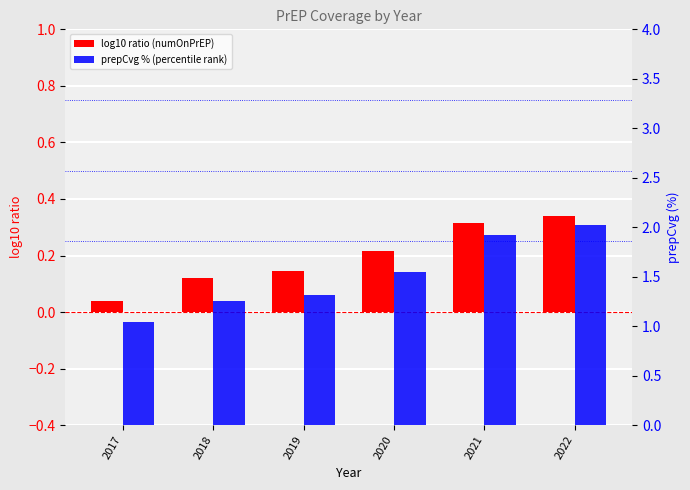

Which series has the largest range (max minus min)?

prepCvg % (percentile rank)